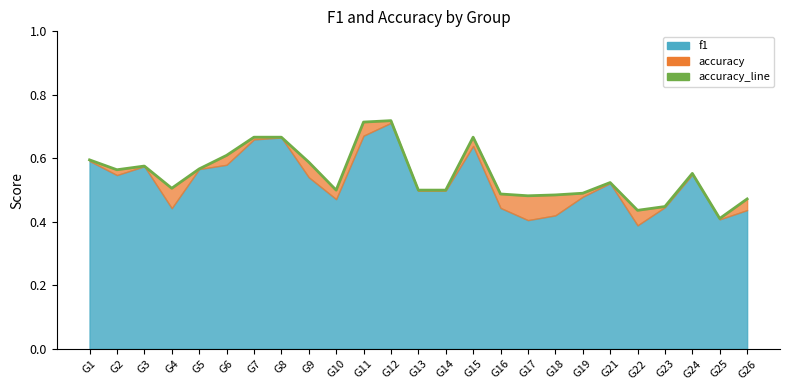

Does the chart display data point markers on the line(s)?

No